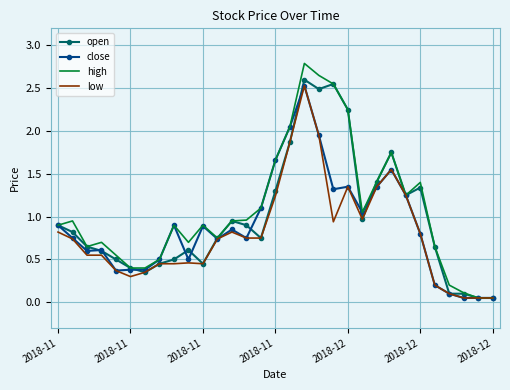

What is the highest value of the high series?

2.8